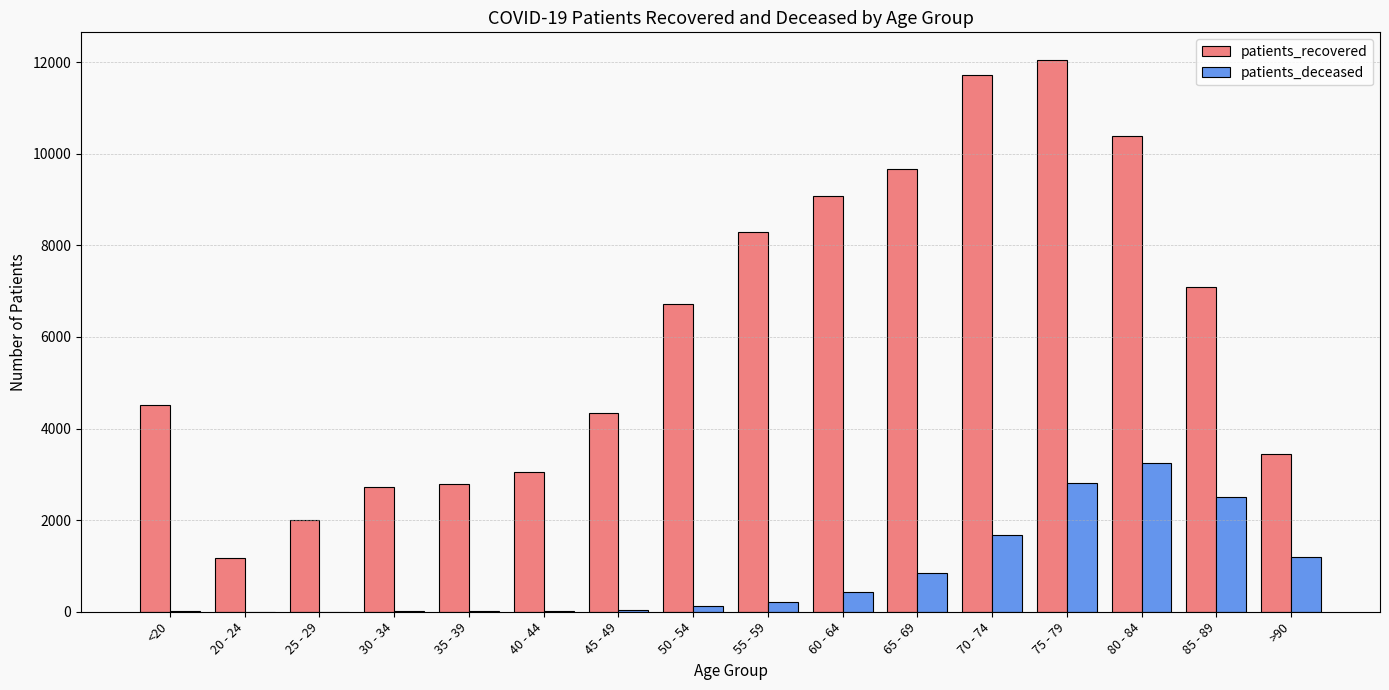

What is the sum of the patients_deceased values at 45 - 49 and 80 - 84?

3284